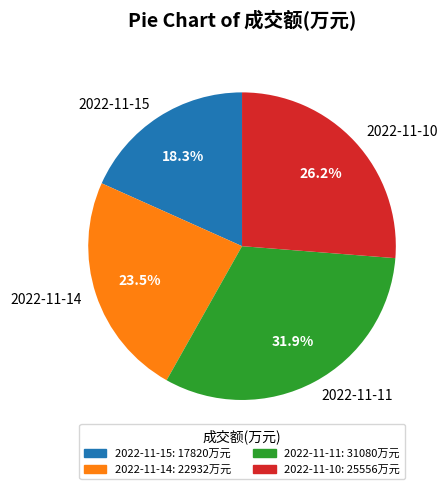

To the nearest percent, what portion does 2022-11-11 represent?

32%